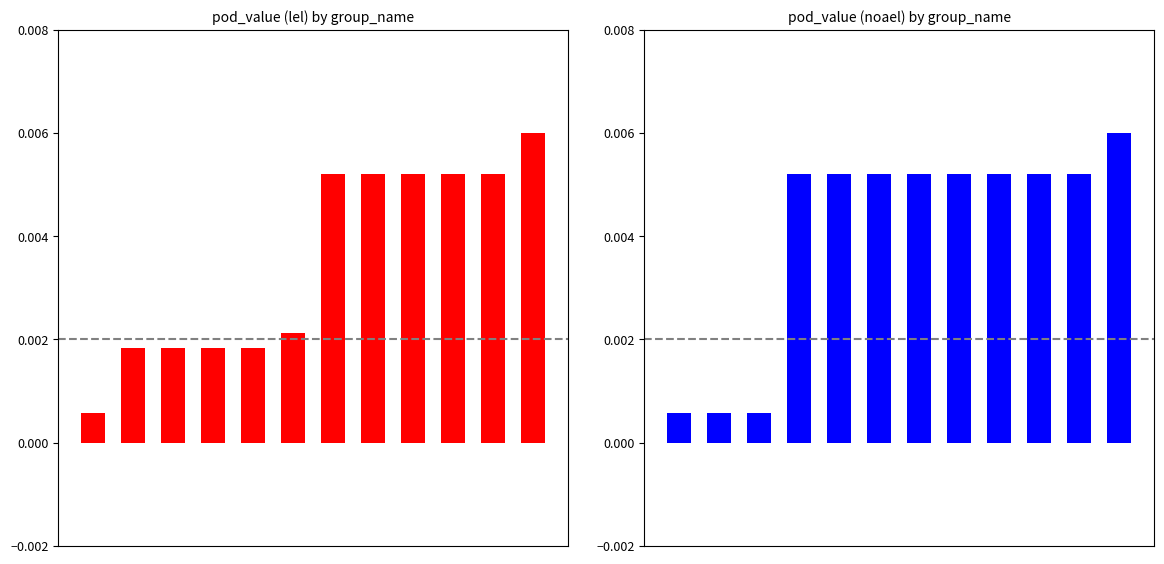

Which series changed the most between 1 and 8?

noael